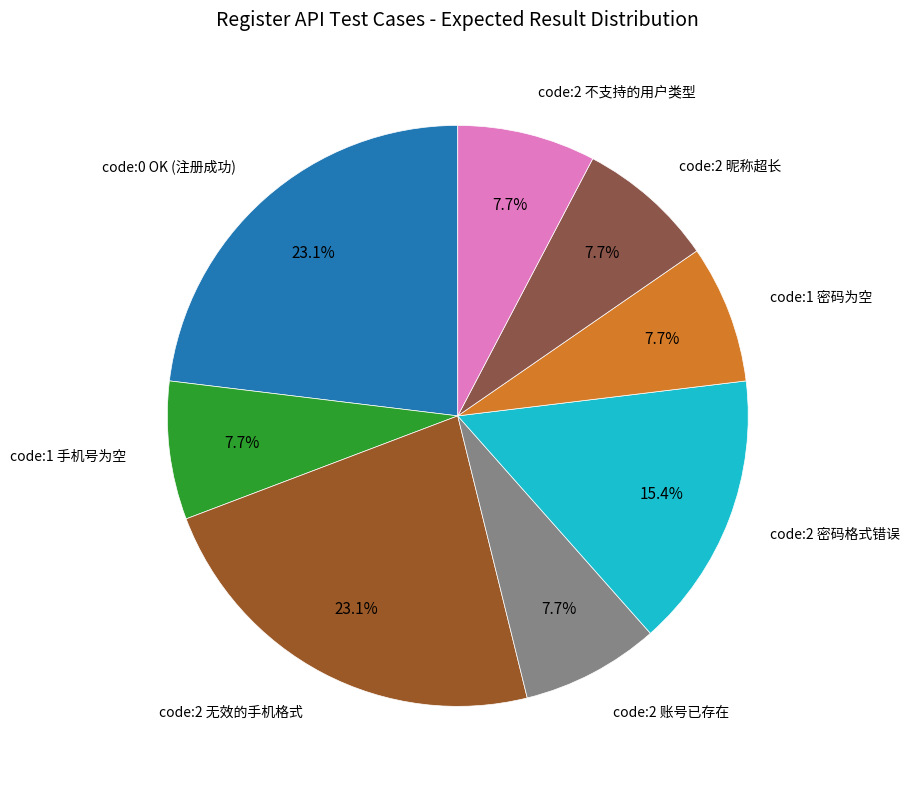

What is the ratio of the value at code:2 账号已存在 to the value at code:2 昵称超长?

1.0